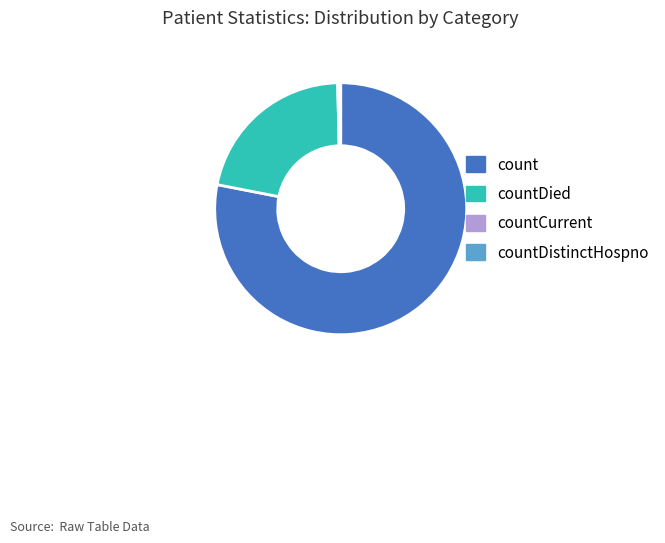

The count slice represents 78% of the pie. True or false?

True